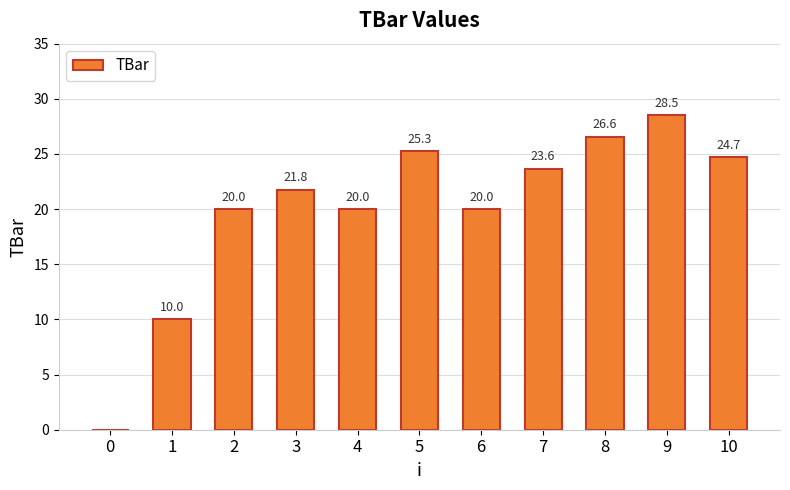

What is the sum of the values at 9 and 0?

28.5